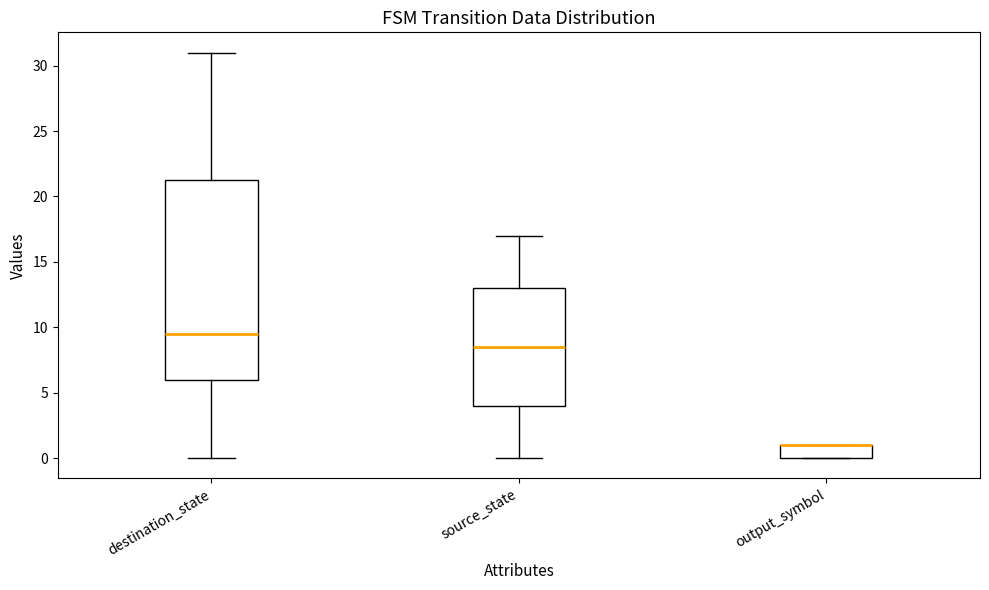

Reading left to right, transcribe this box plot: for each box, give where its median line is, the range the box spans, and where its two whiskers end, as read against the y-axis. The values are not printed on the chart, so give them approximately, as read against the axis.

destination_state: median 9.5, box 6.0 to 21.5, whiskers 0.0 to 31.0
source_state: median 8.5, box 4.0 to 13.0, whiskers 0.0 to 17.0
output_symbol: median 1.0 (drawn on the box's upper edge), box 0.0 to 1.0, whiskers 0.0 to 1.0